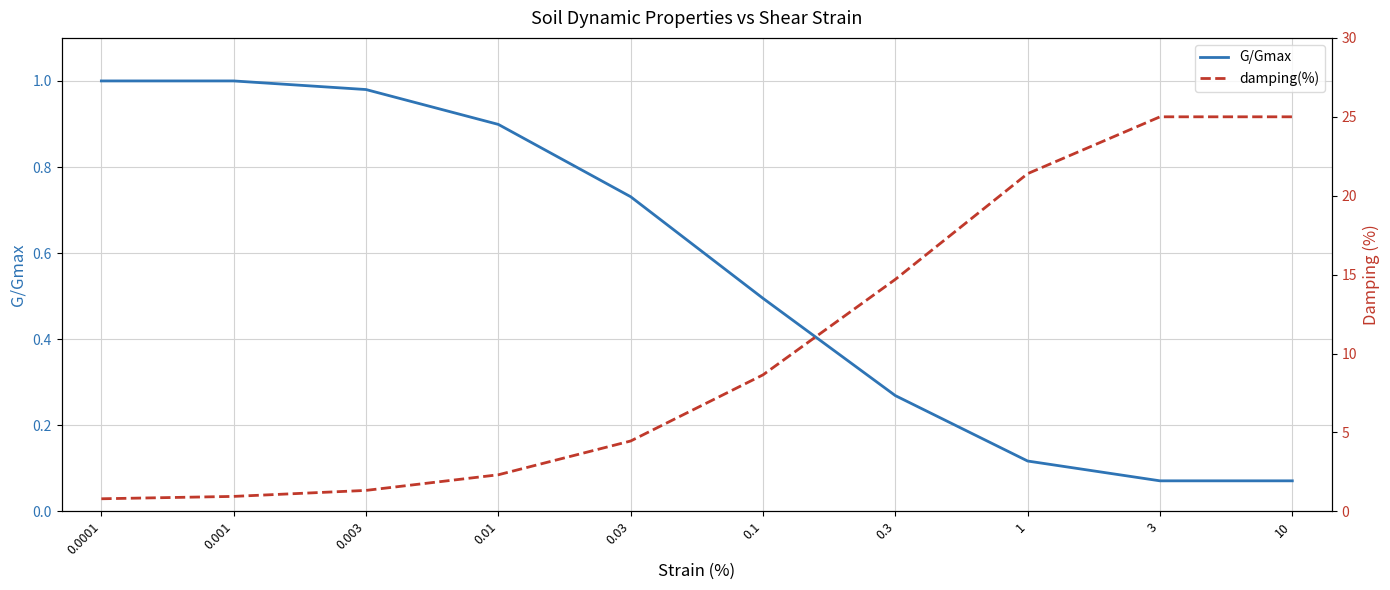

Rank the series by their average value, from lowest to highest.

G/Gmax, damping(%)